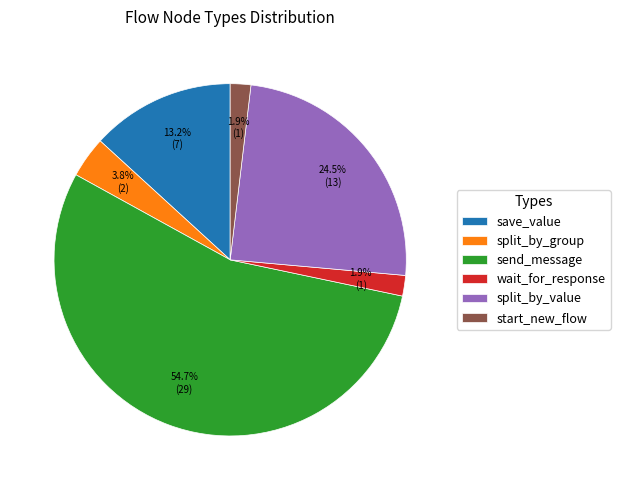

What percentage is the send_message slice, to the nearest percent?

55%